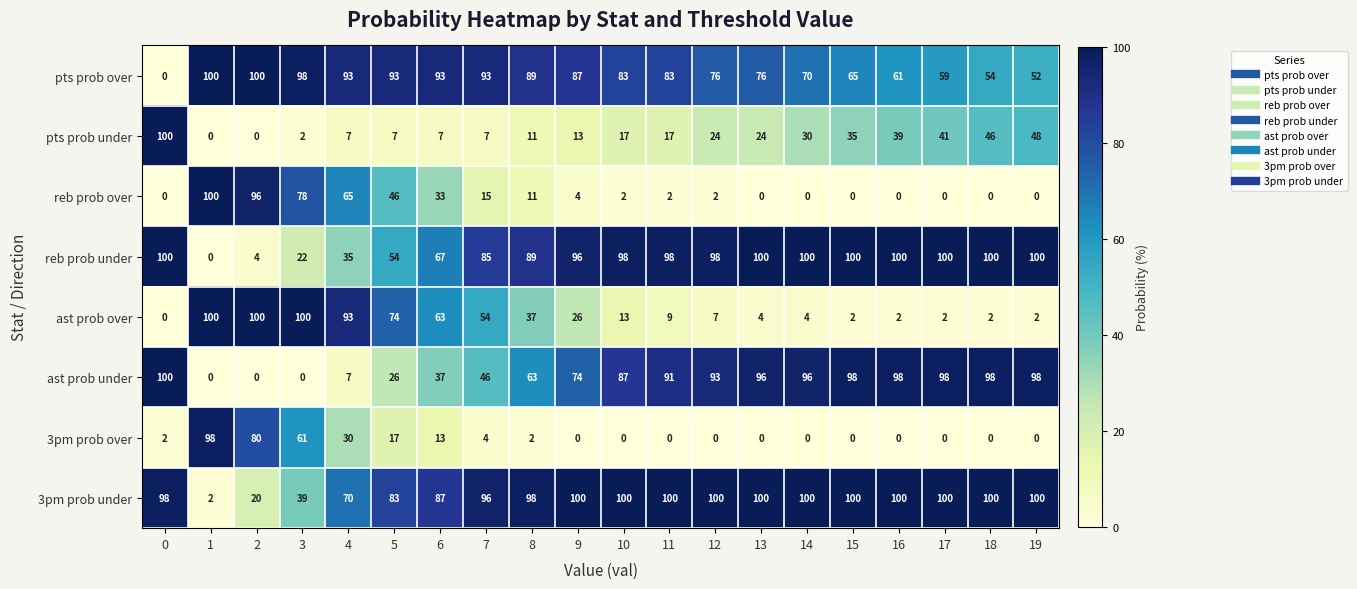

What is the difference between the ast prob over values at 11 and 2?

91